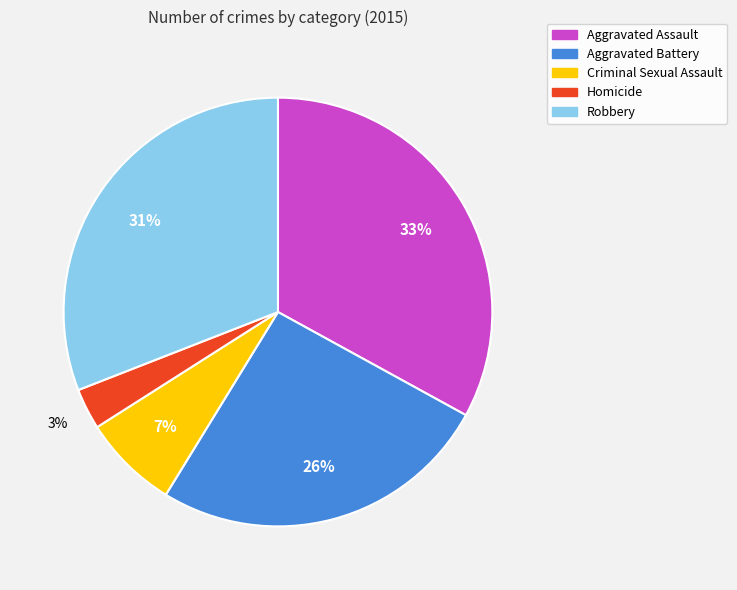

Is there a majority slice in this chart?

No